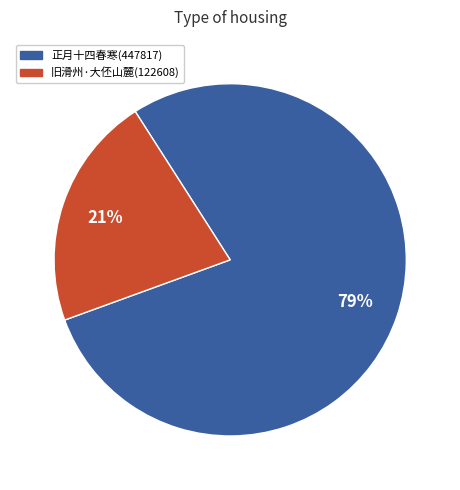

To the nearest percent, what is the average slice percentage?

50%